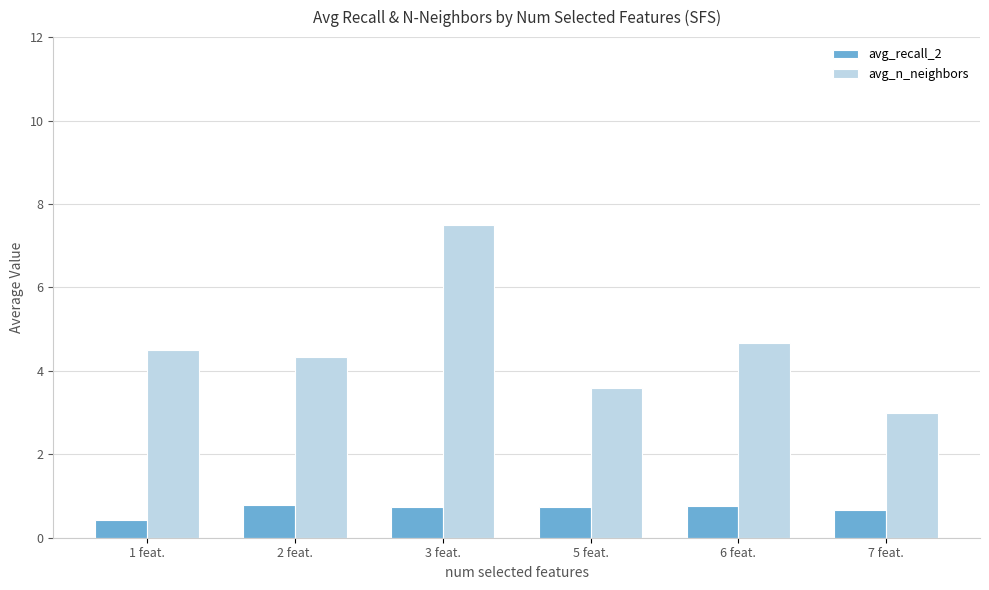

True or false: avg_recall_2 has a value of 0.8 at 6 feat..

True